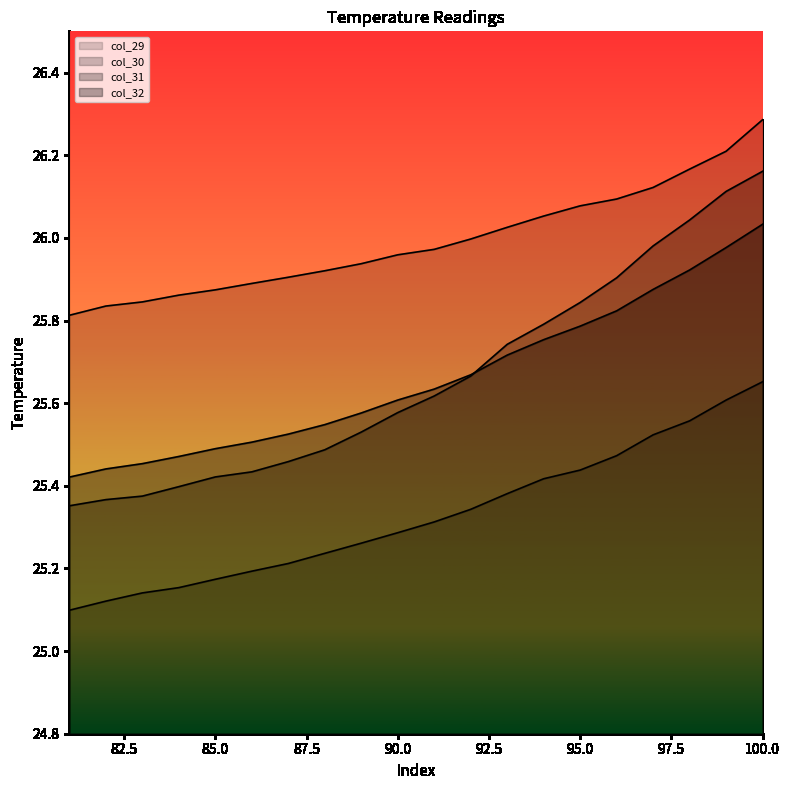

True or false: col_31 and col_29 intersect in this chart.

False